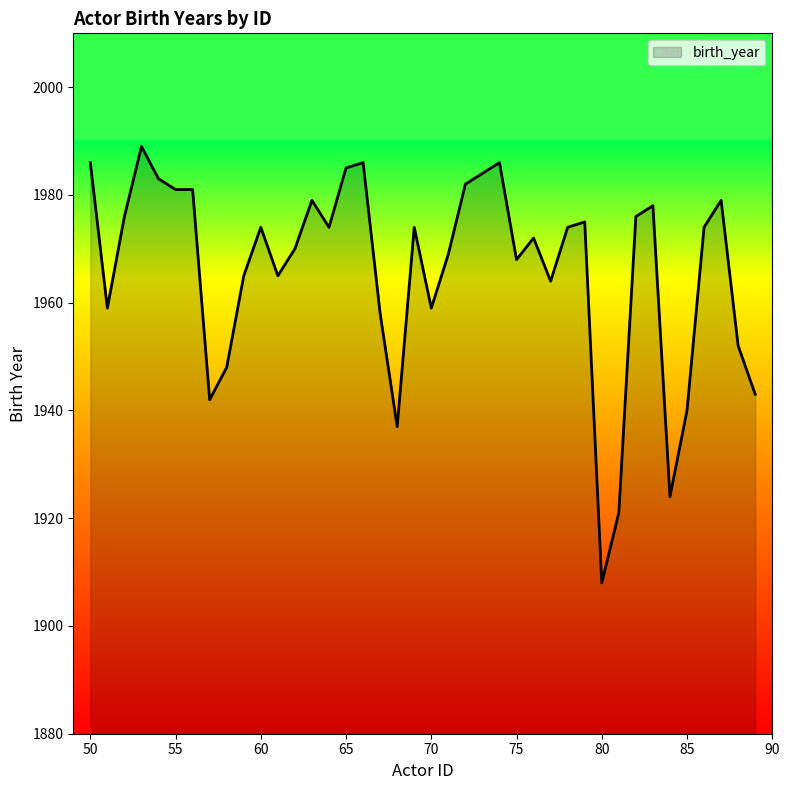

What is the smallest value displayed?

1908